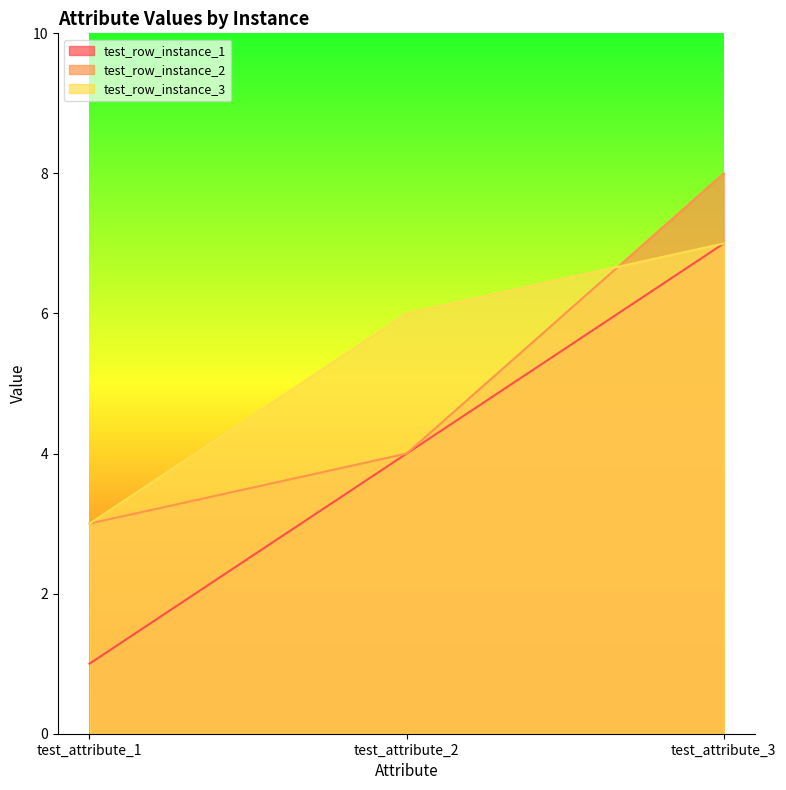

List the series in order of their overall mean, lowest first.

test_row_instance_1, test_row_instance_2, test_row_instance_3